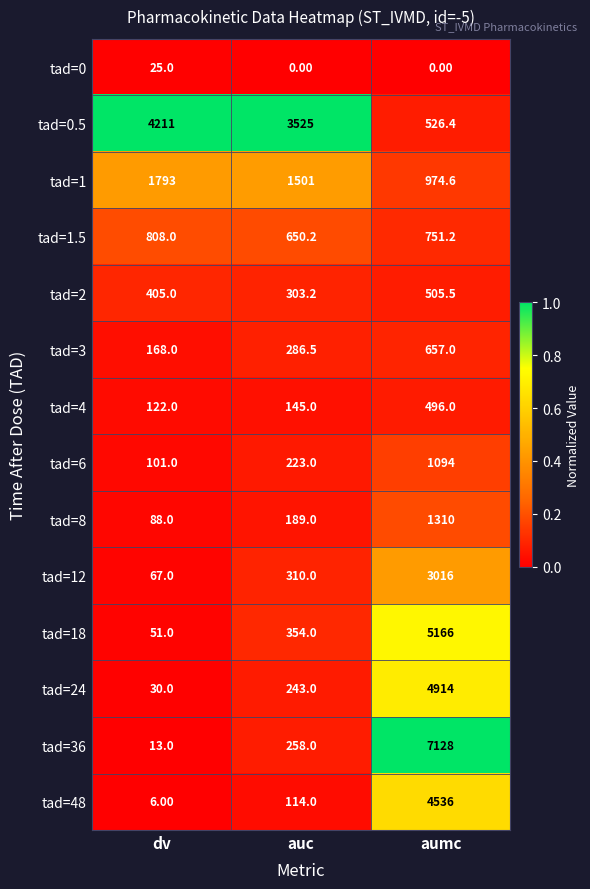

List the labels in order of tad=36 value, largest first.

aumc, auc, dv